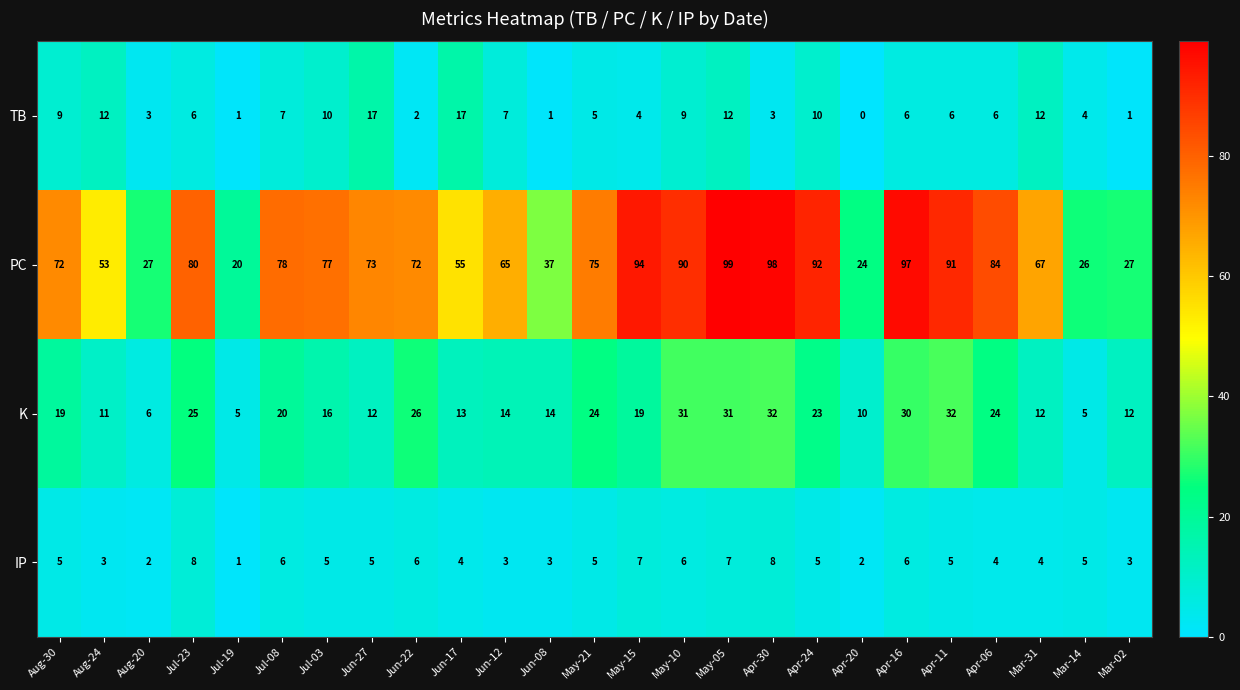

What is the total value across all series at Jun-22?

106